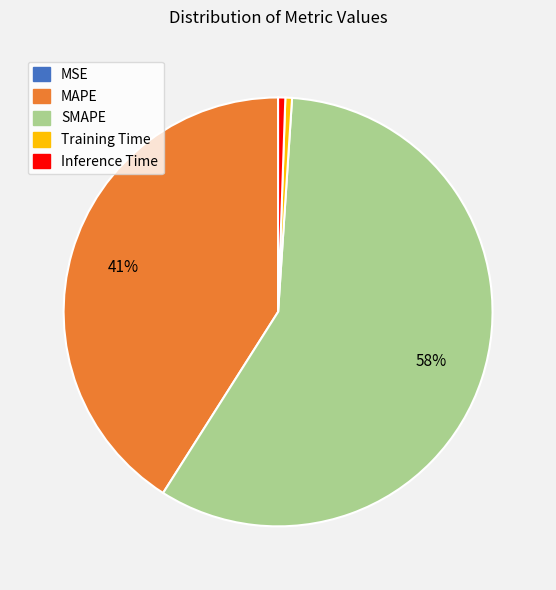

To the nearest percent, what percentage of the pie is SMAPE?

58%